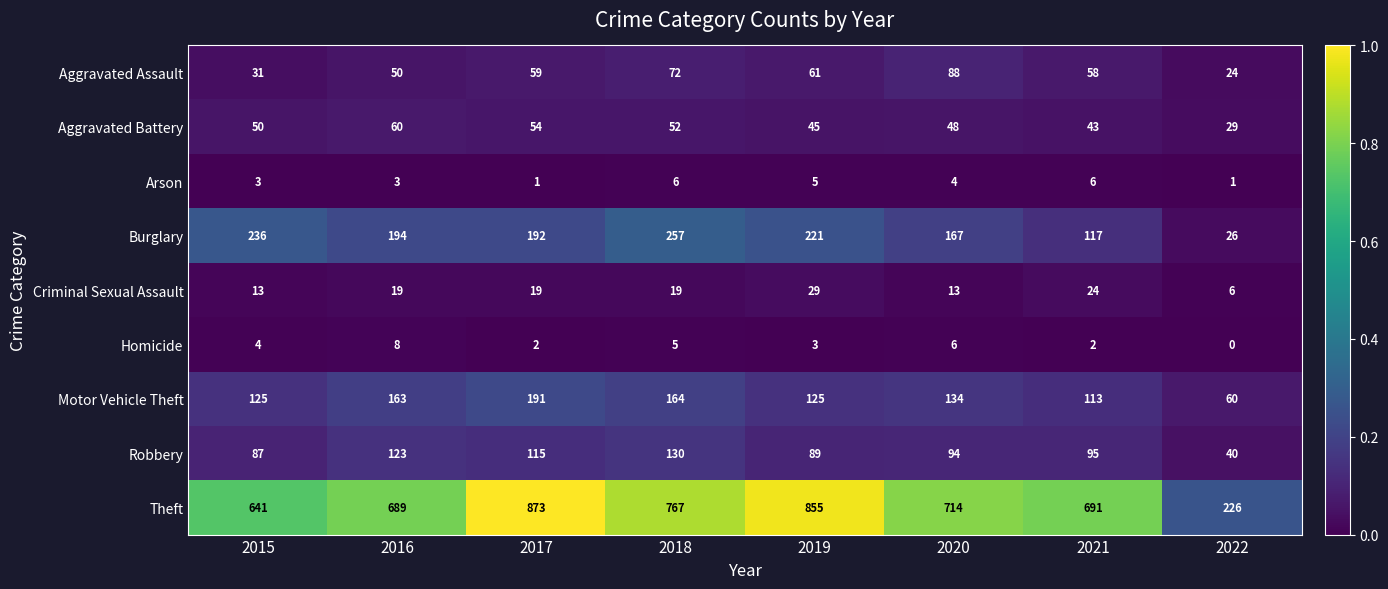

What value does the Motor Vehicle Theft series have at 2016, to the nearest 50?

150